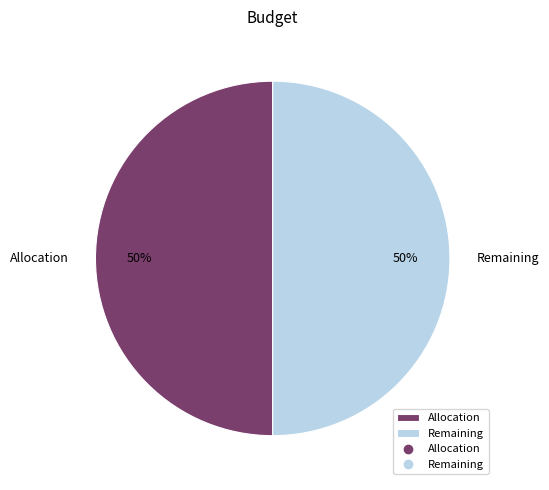

The Remaining slice represents 50% of the pie. True or false?

True